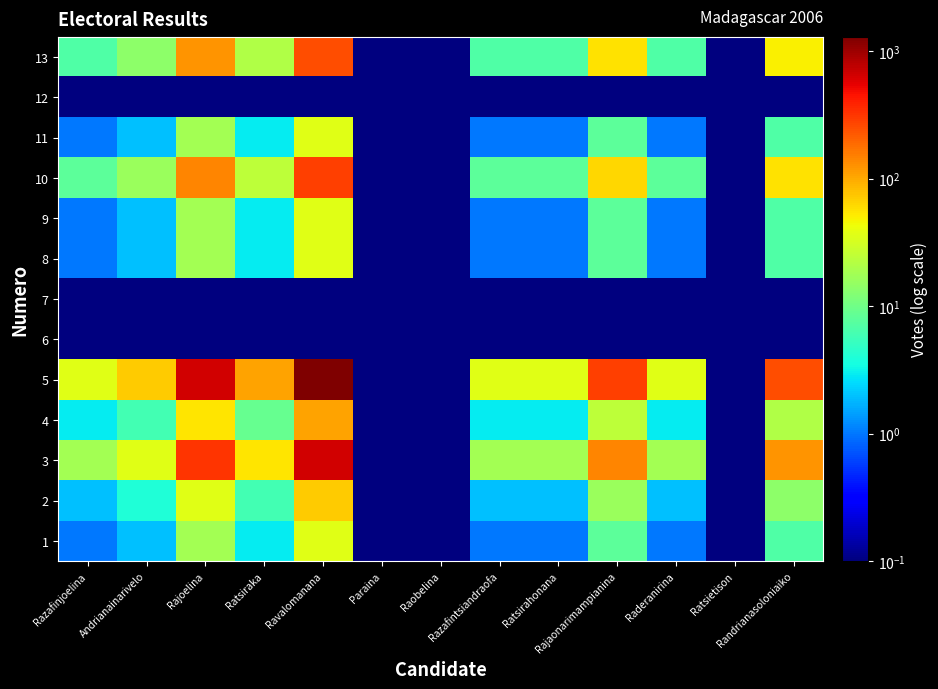

Which category has the lowest value across all series?

Paraina